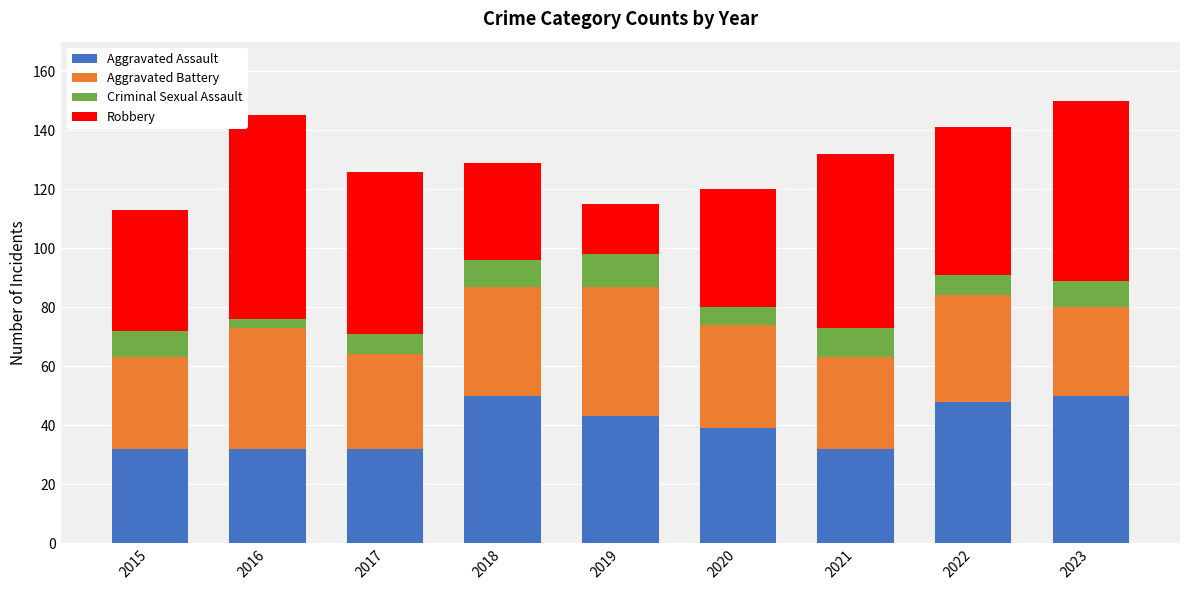

What is the total value across all series at 2021?

132